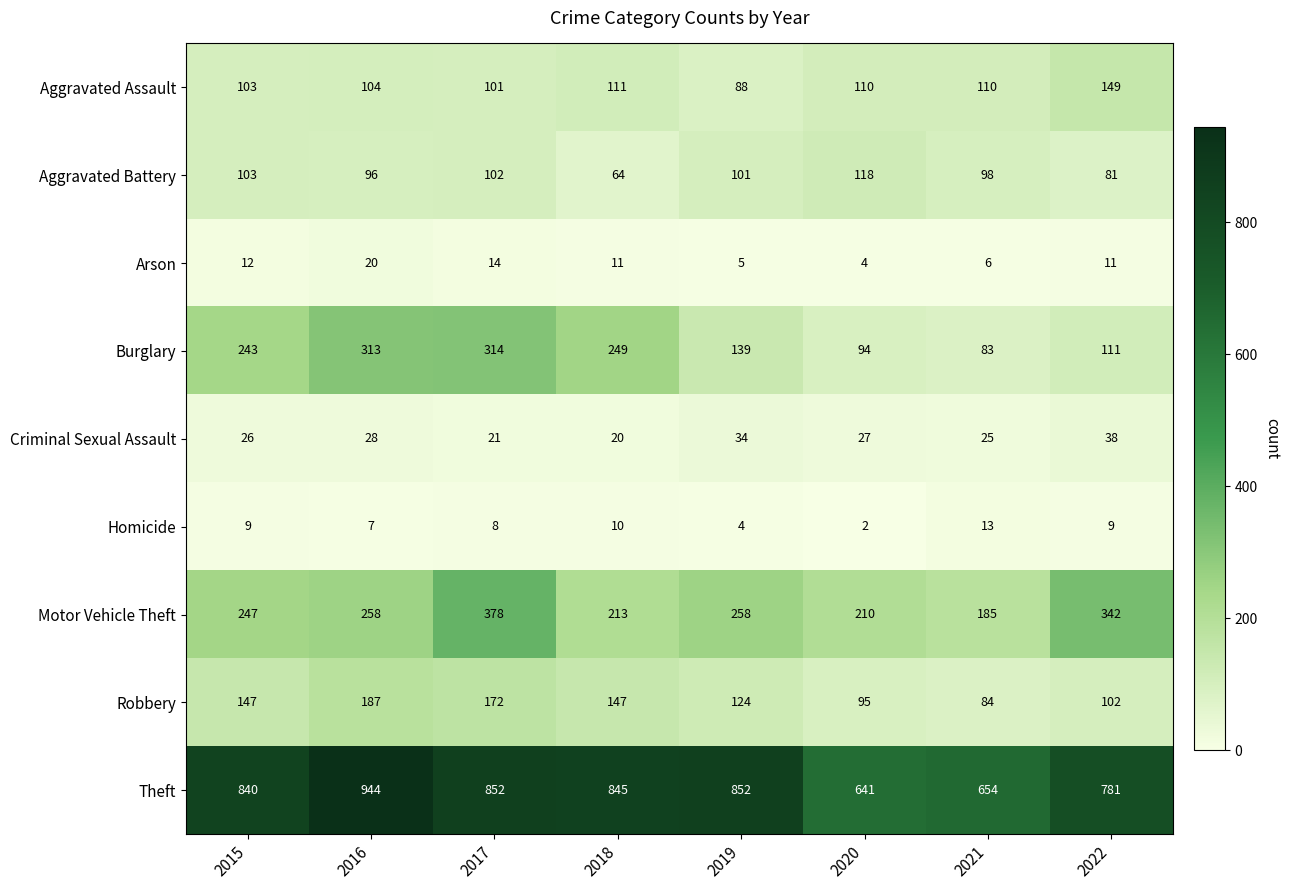

Rank the series at 2018 from highest to lowest value.

Theft, Burglary, Motor Vehicle Theft, Robbery, Aggravated Assault, Aggravated Battery, Criminal Sexual Assault, Arson, Homicide